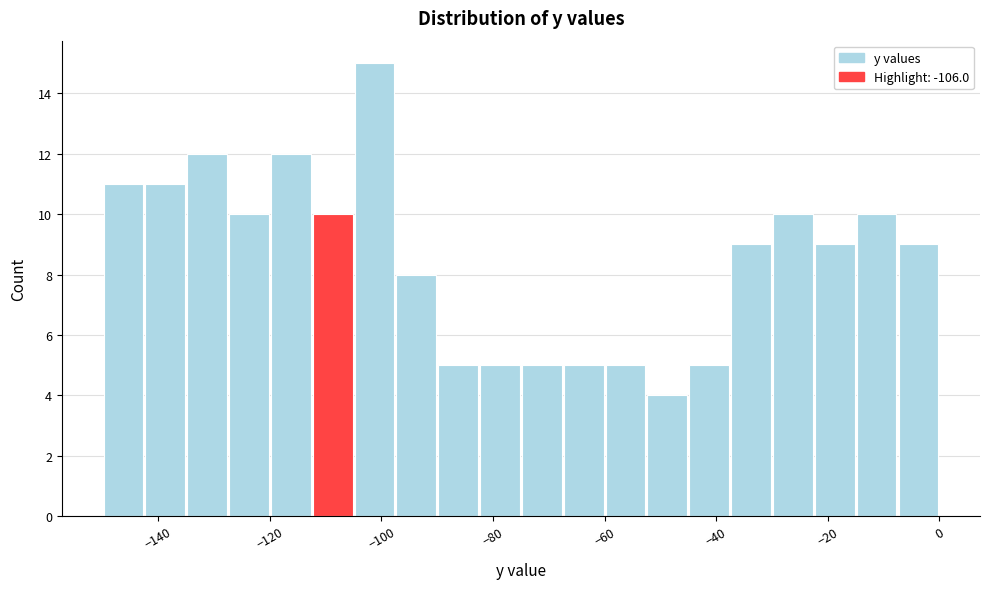

Read against the x-axis, roughly where is the centre of the tallest bar?

-102